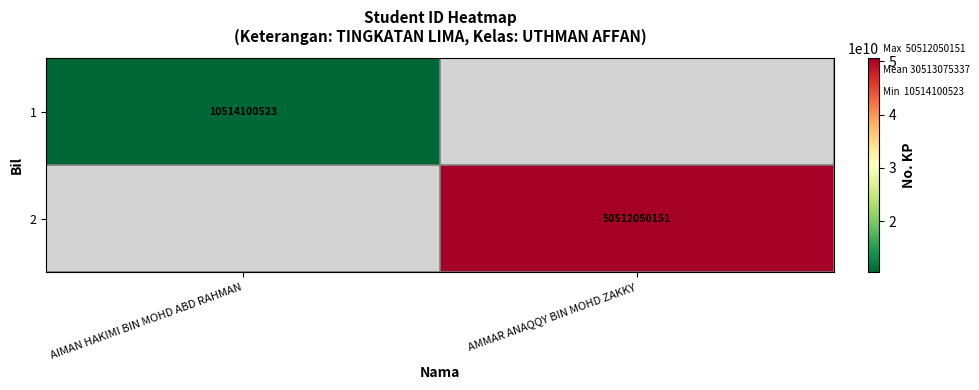

The value of 1 at AIMAN HAKIMI BIN MOHD ABD RAHMAN is 10514100523. True or false?

True